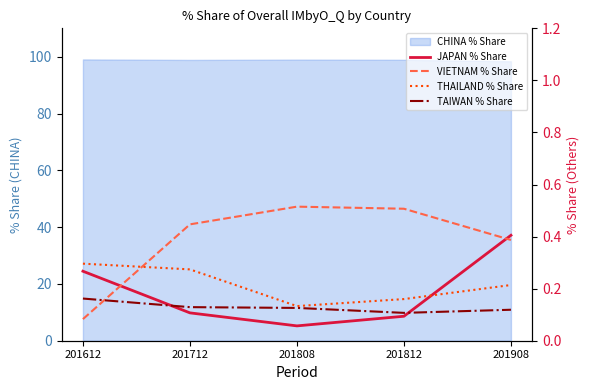

Count the THAILAND % Share values in the range 0 to 1.

5